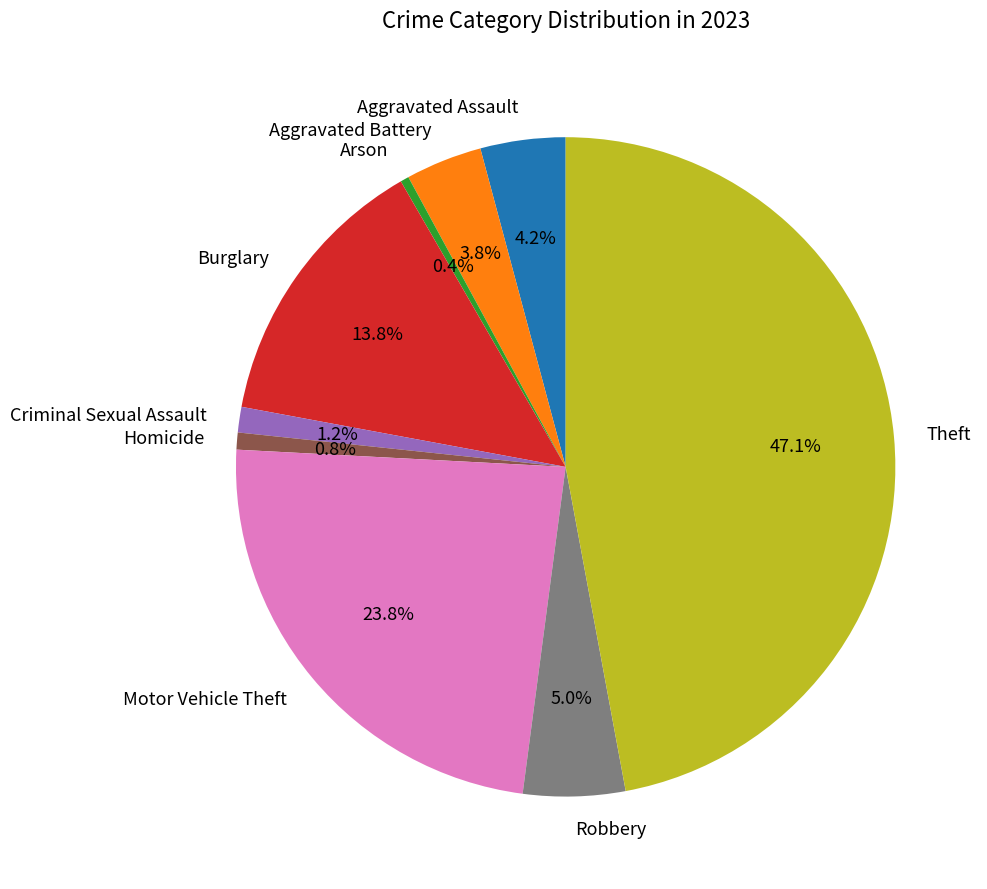

Count the number of slices in the pie.

9